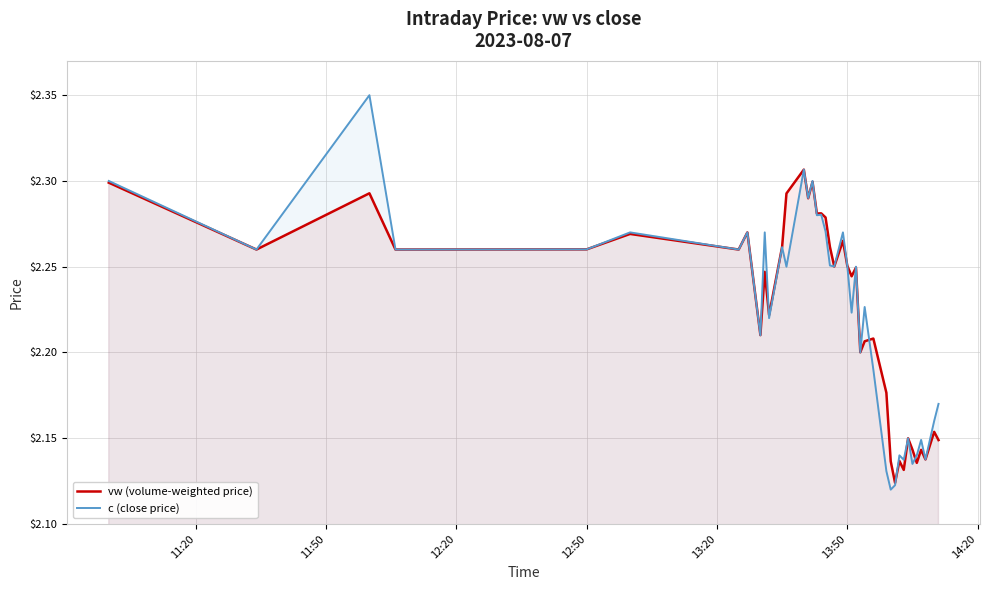

Which series has the largest range (max minus min)?

c (close price)